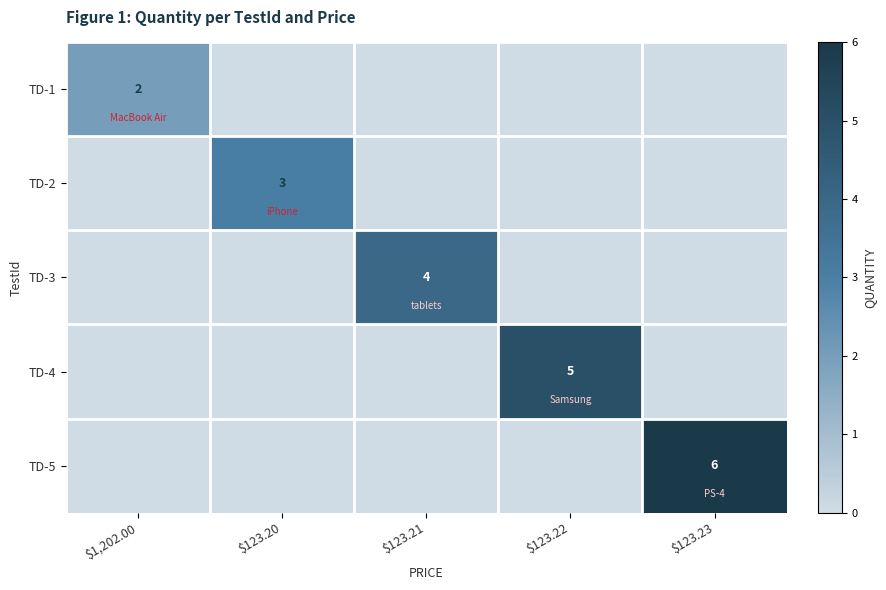

How many TD-2 values are between 0 and 1?

4